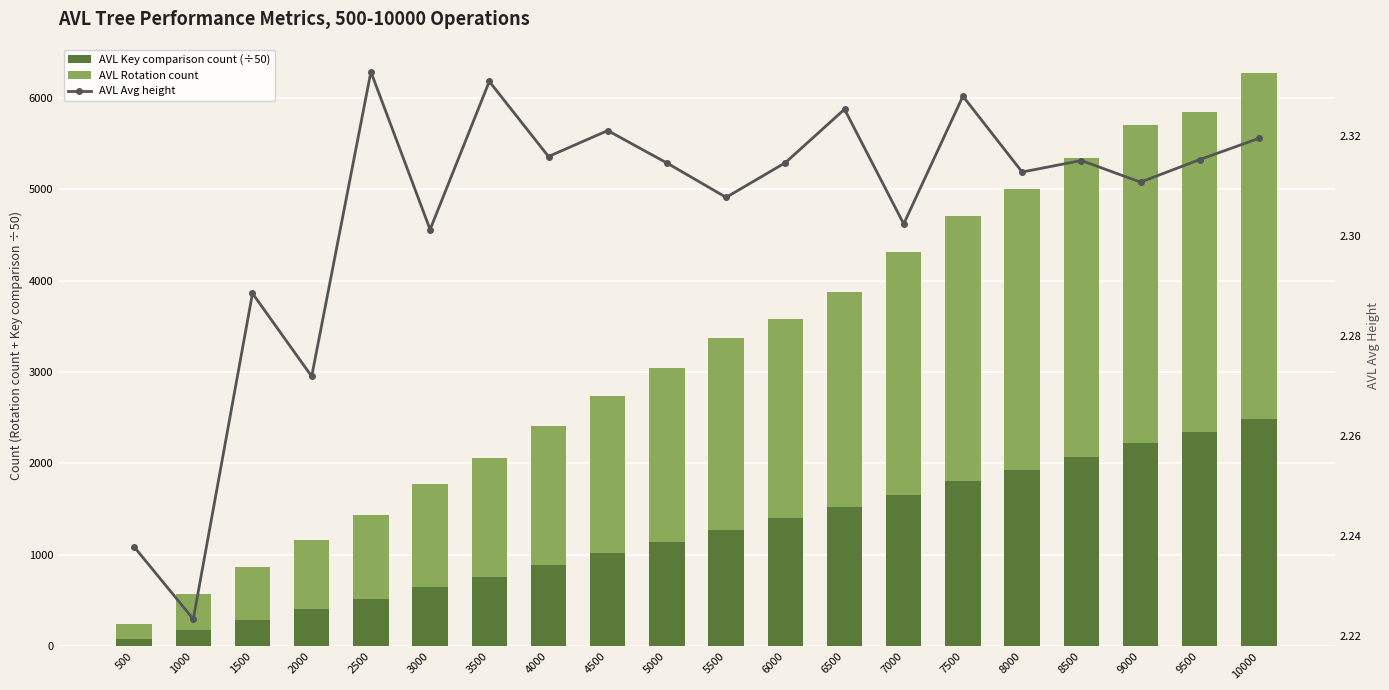

Which series has the largest total across all categories?

AVL Rotation count